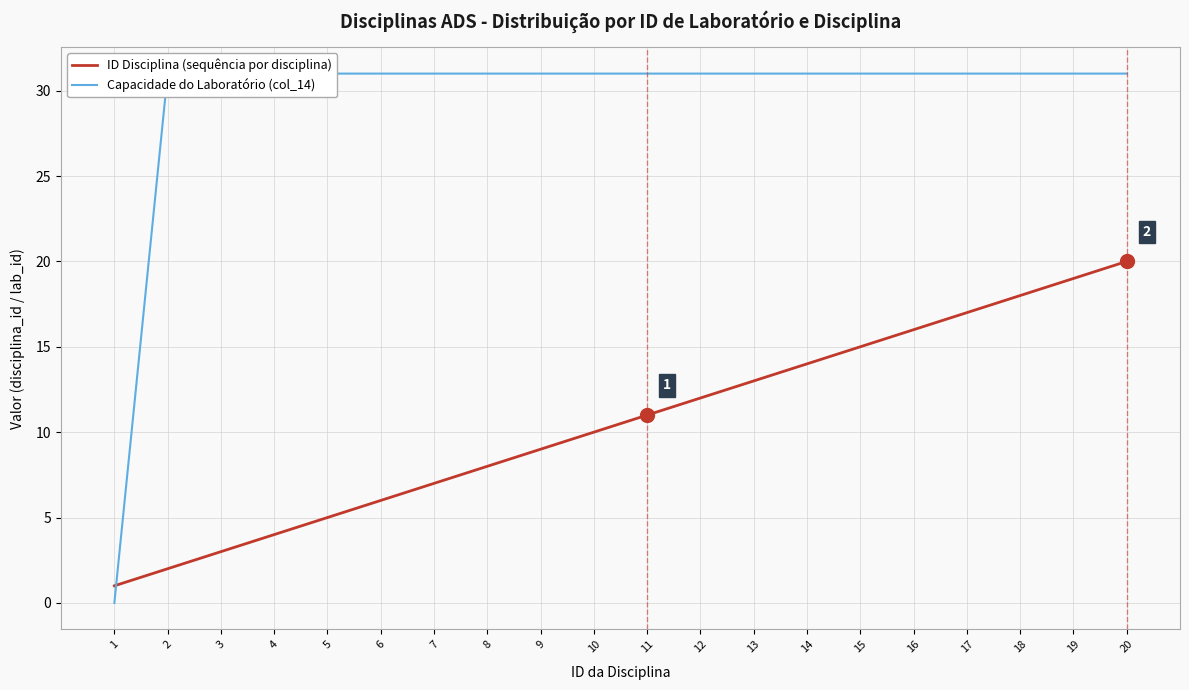

True or false: Capacidade do Laboratório (col_14) and ID Disciplina (sequência por disciplina) intersect in this chart.

True